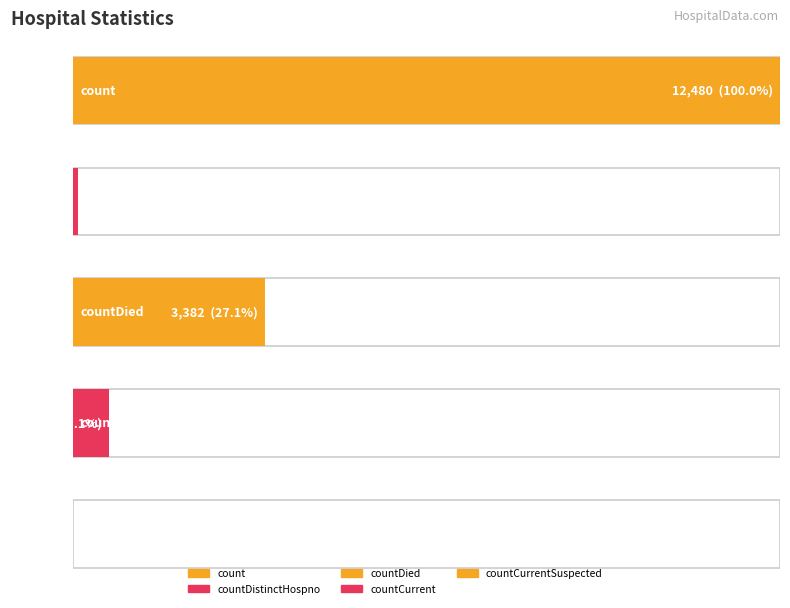

How many positive values are there?

4